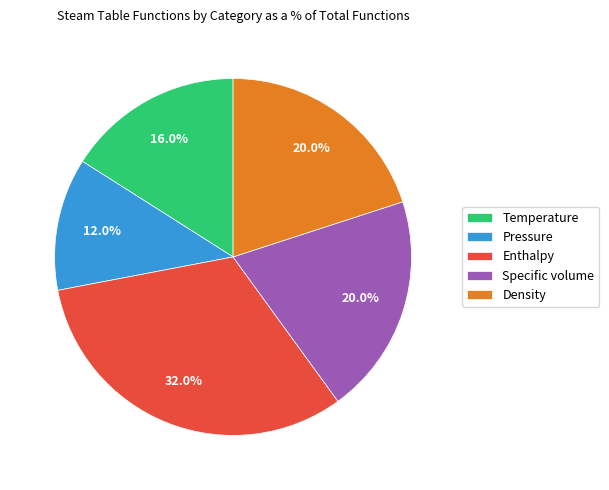

To the nearest percent, what is the difference between the Specific volume and Temperature slice percentages?

4%